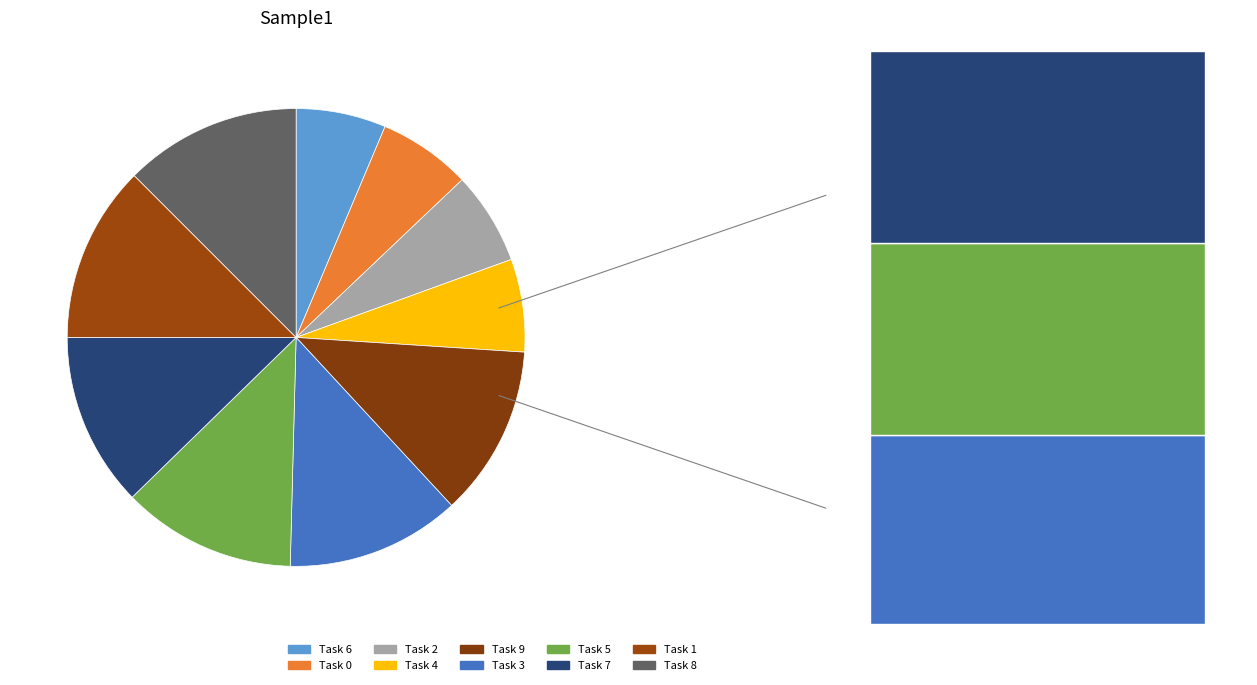

To the nearest percent, what is the combined percentage of 8 and 2?

19%